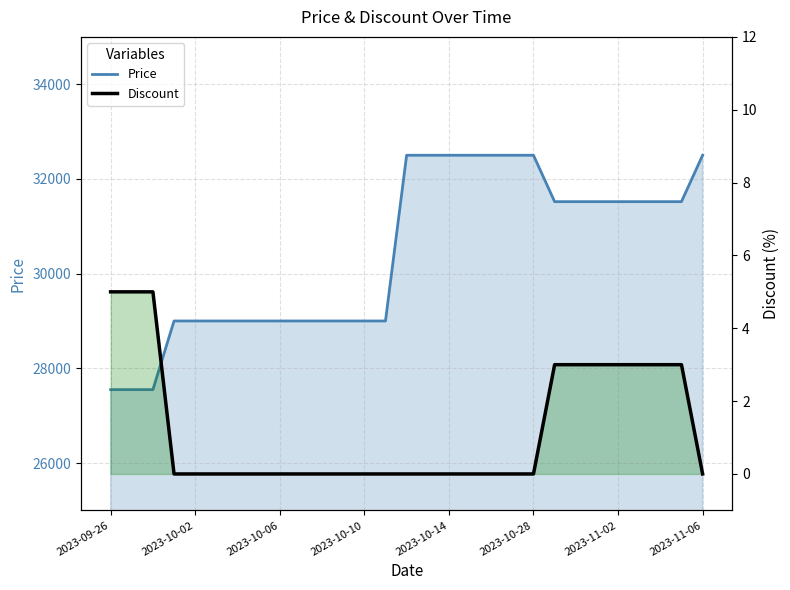

Which series has the largest total across all categories?

Price